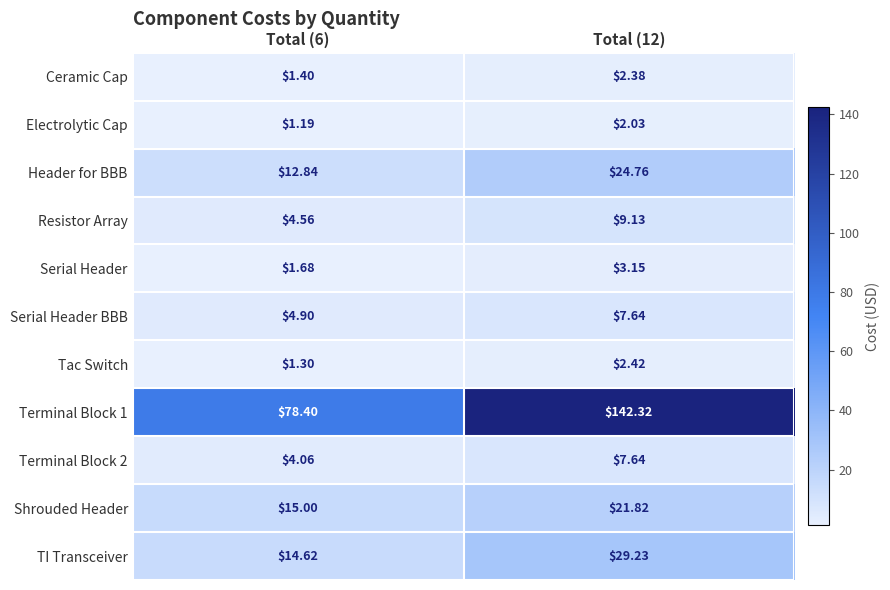

How many distinct data groups are displayed?

11